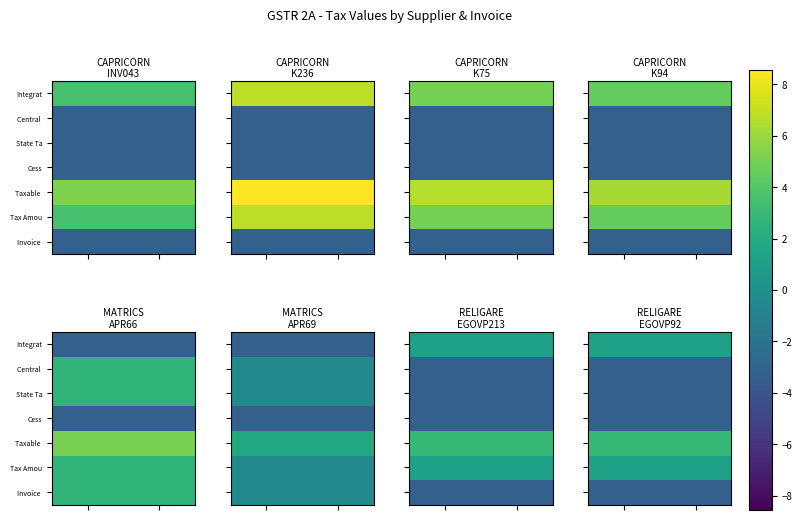

How many series are shown in this chart?

7